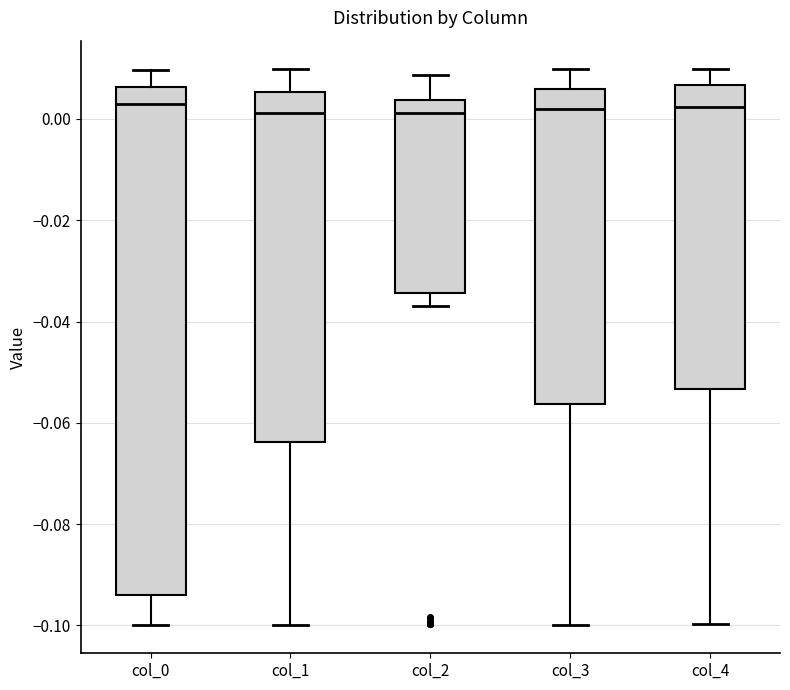

Where does the lower whisker of the box for col_1 end on the y-axis? The values are not printed on the chart, so give them approximately, as read against the axis.

-0.100